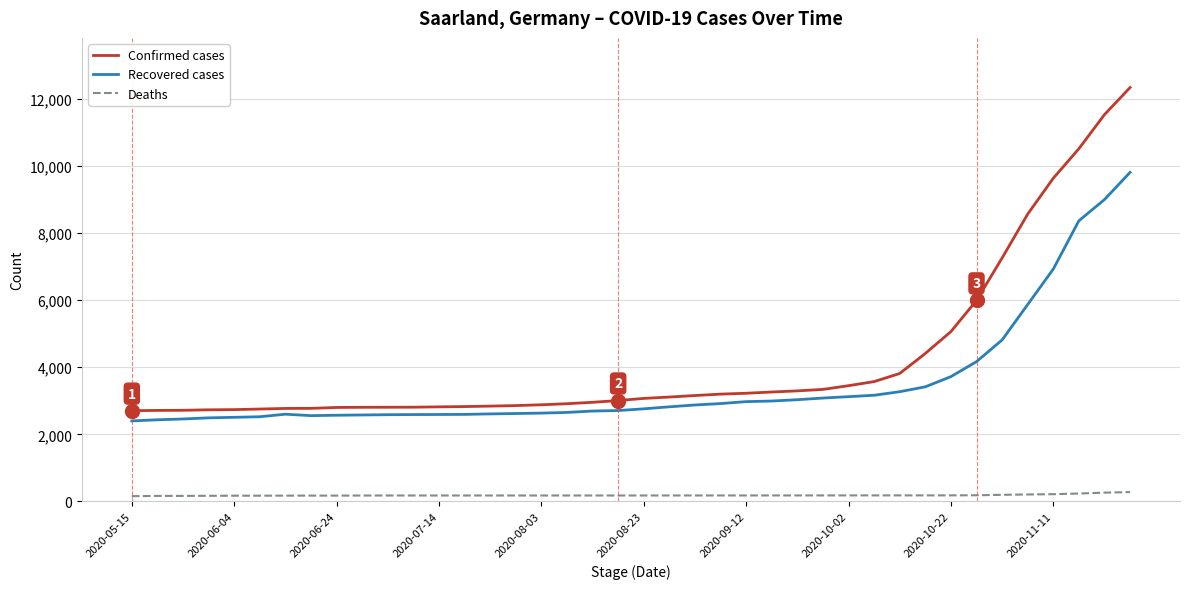

Which series has the largest total across all categories?

Confirmed cases